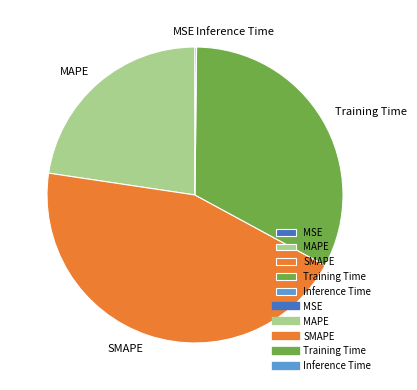

Is there any slice that represents more than half of the pie?

No